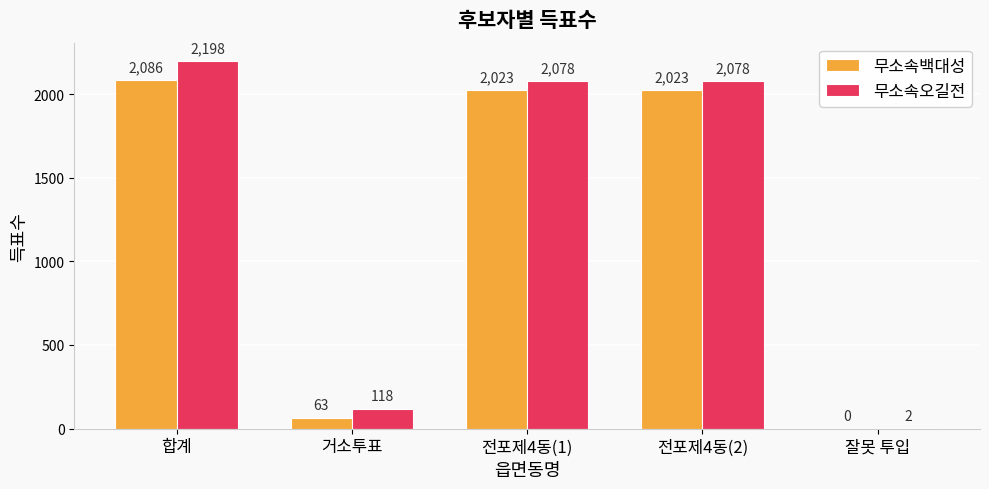

Count the number of categories in the chart.

5